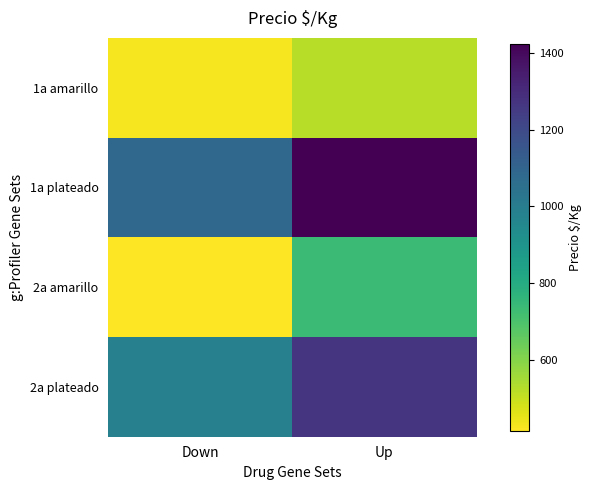

At which category does the chart reach its peak across all series?

Up